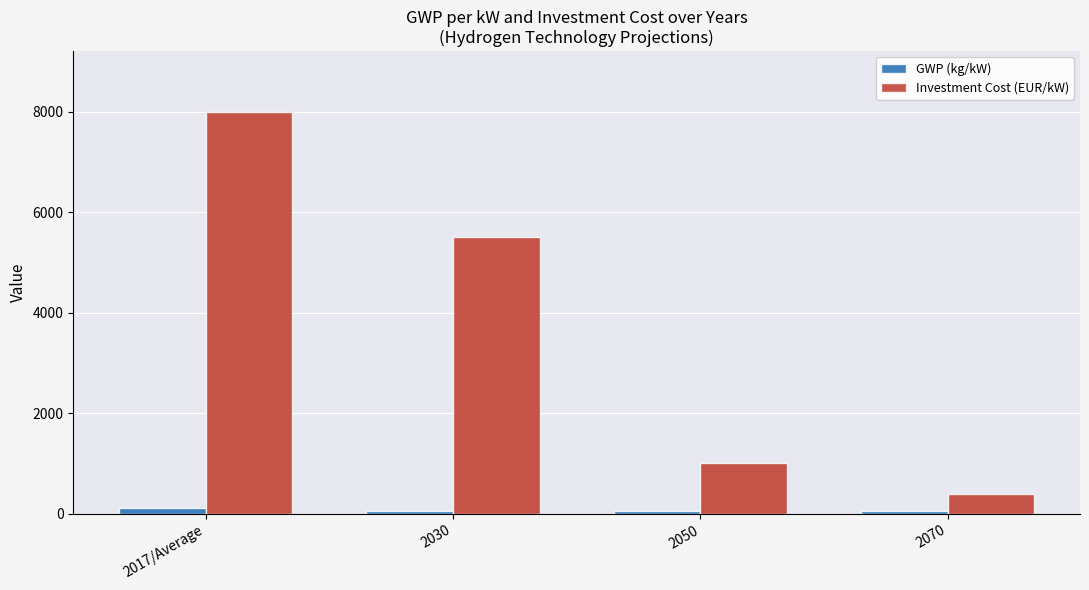

Is the value of GWP (kg/kW) at 2017/Average greater than the value of Investment Cost (EUR/kW) at 2017/Average?

No